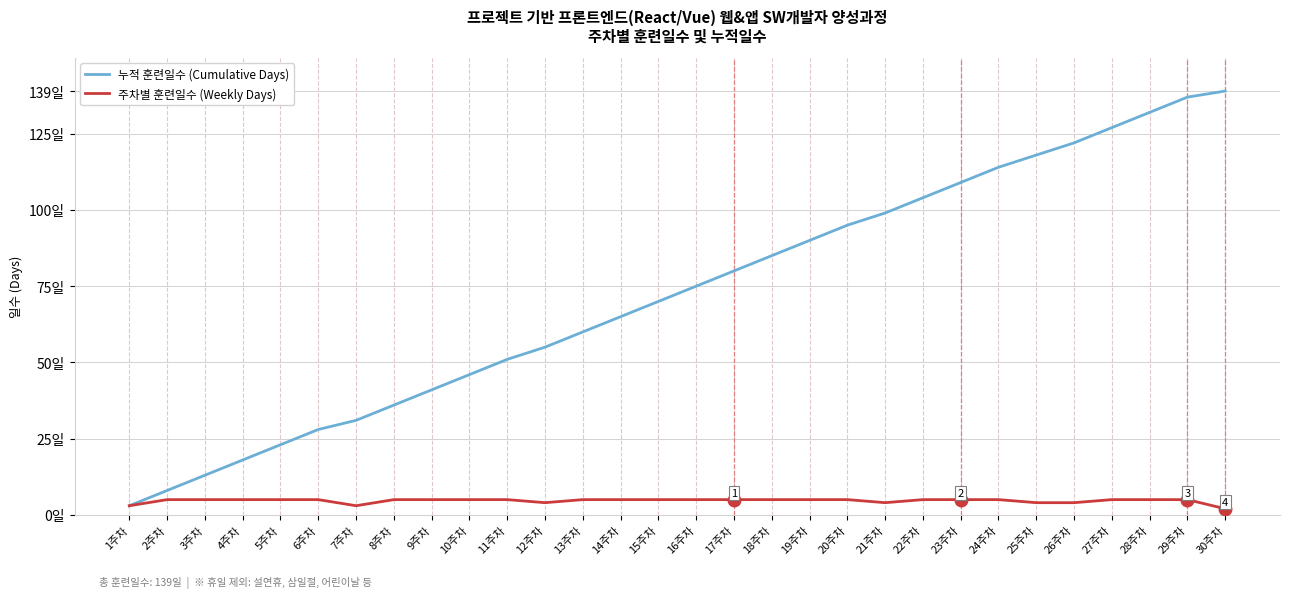

Reading left to right, list all the values displayed in this chart.

누적 훈련일수 (Cumulative Days): 3	8	13	18	23	28	31	36	41	46	51	55	60	65	70	75	80	85	90	95	99	104	109	114	118	122	127	132	137	139
주차별 훈련일수 (Weekly Days): 3	5	5	5	5	5	3	5	5	5	5	4	5	5	5	5	5	5	5	5	4	5	5	5	4	4	5	5	5	2